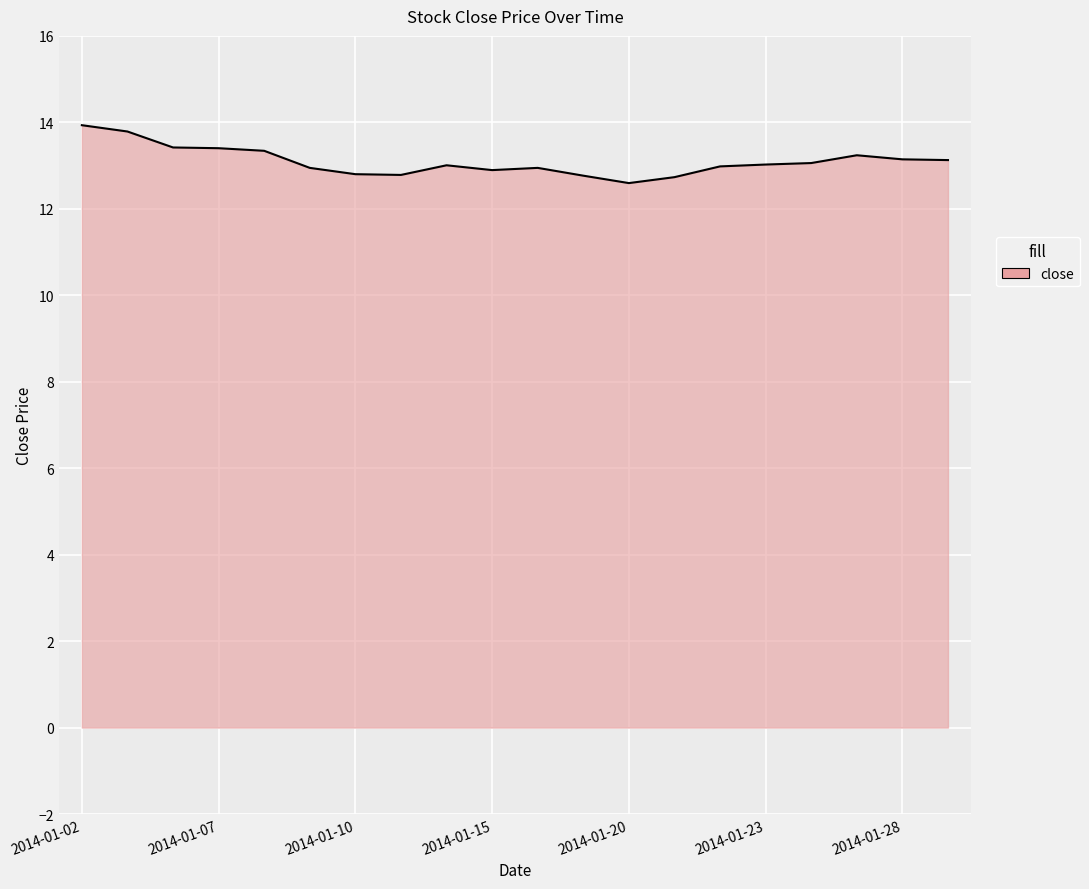

What is the difference between the maximum and minimum values?

1.3